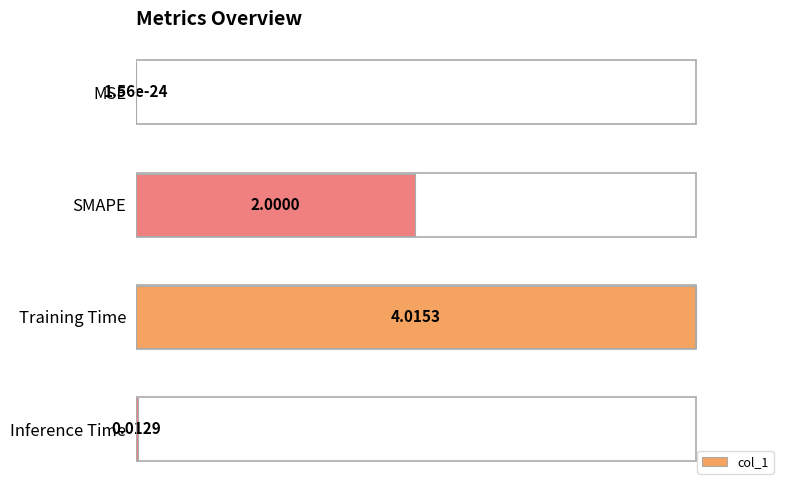

Where is the data nearest to the value 0?

MSE